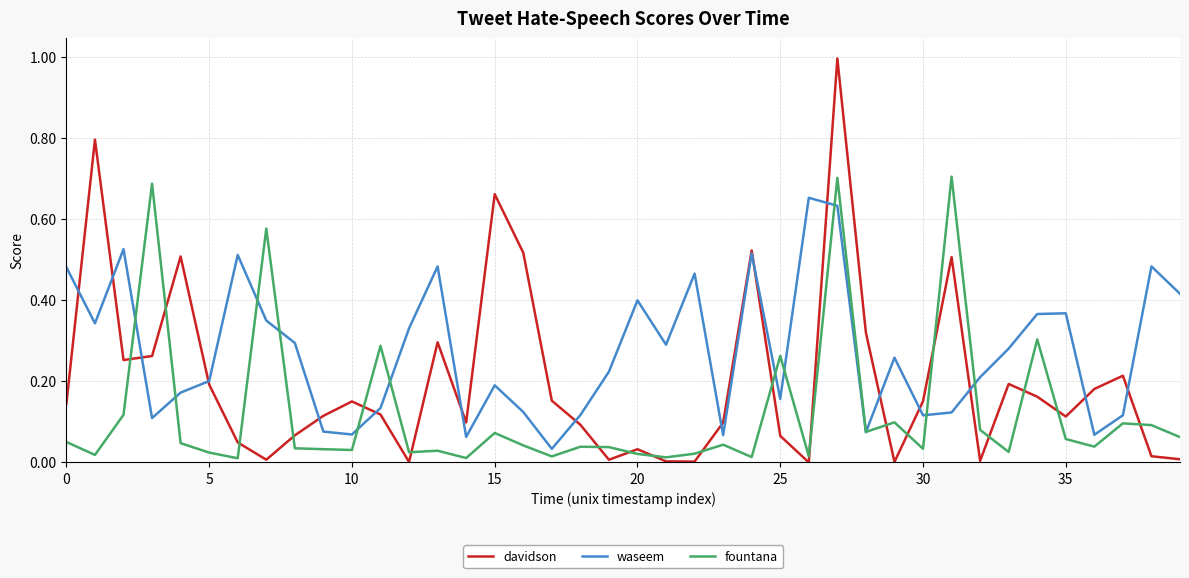

Which series has the largest range (max minus min)?

davidson